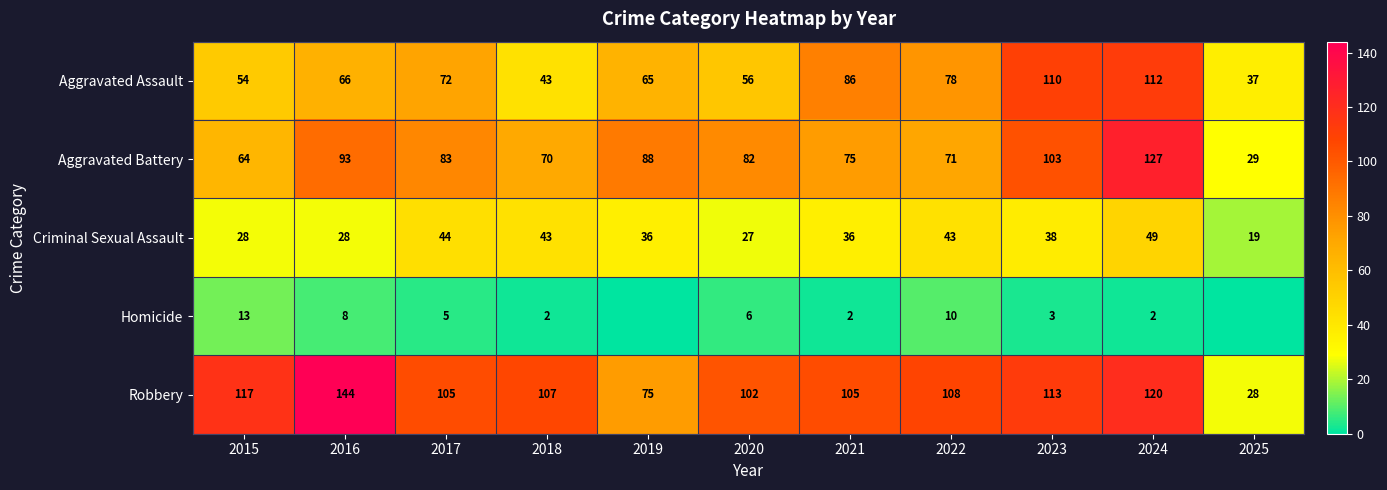

At which category does the chart reach its peak across all series?

2016